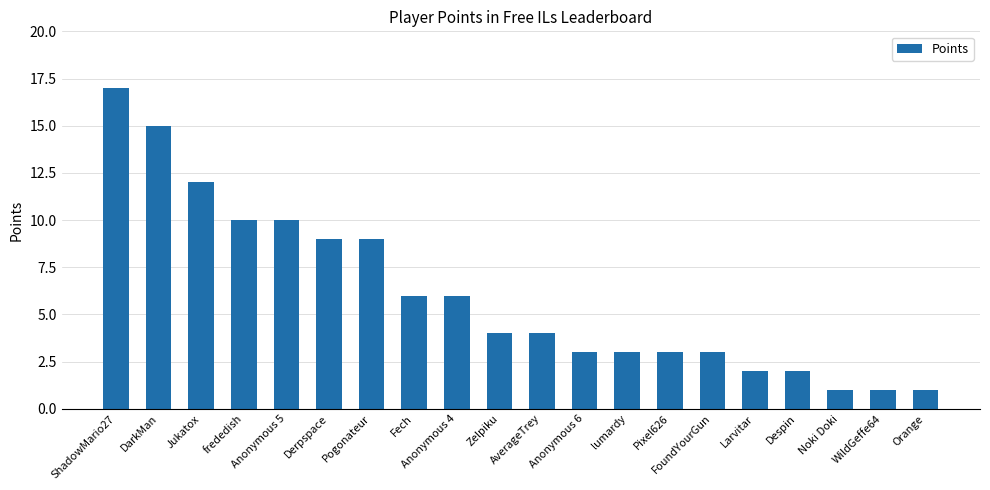

What is the difference between the values at Orange and Anonymous 4?

5